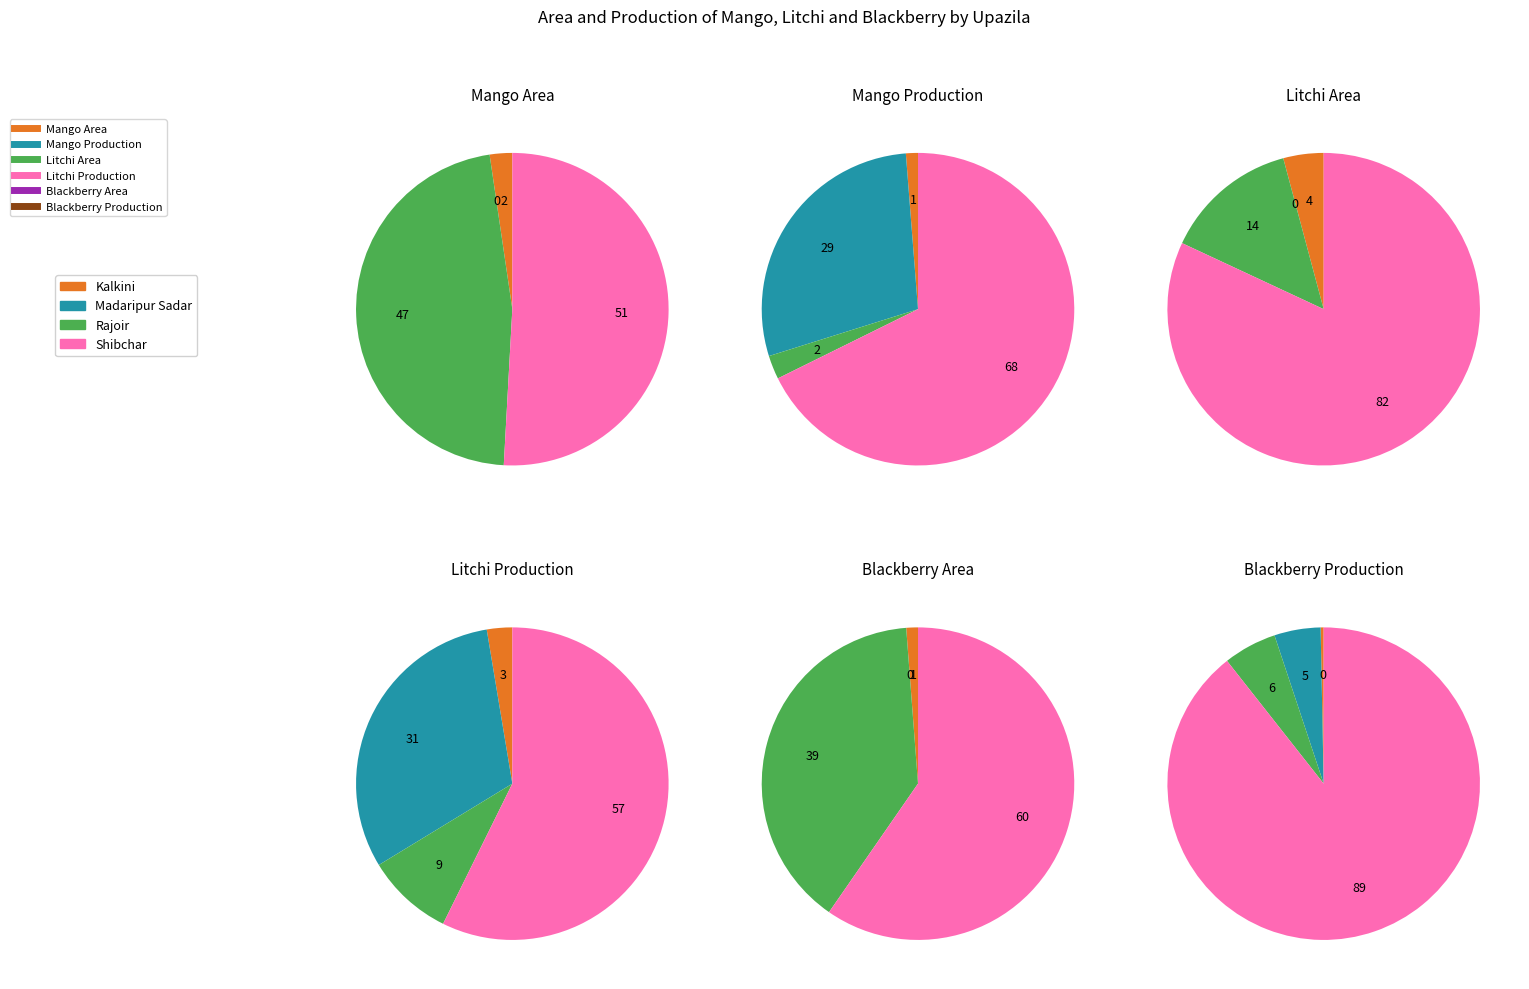

What is the smallest slice in the pie chart?

Madaripur Sadar